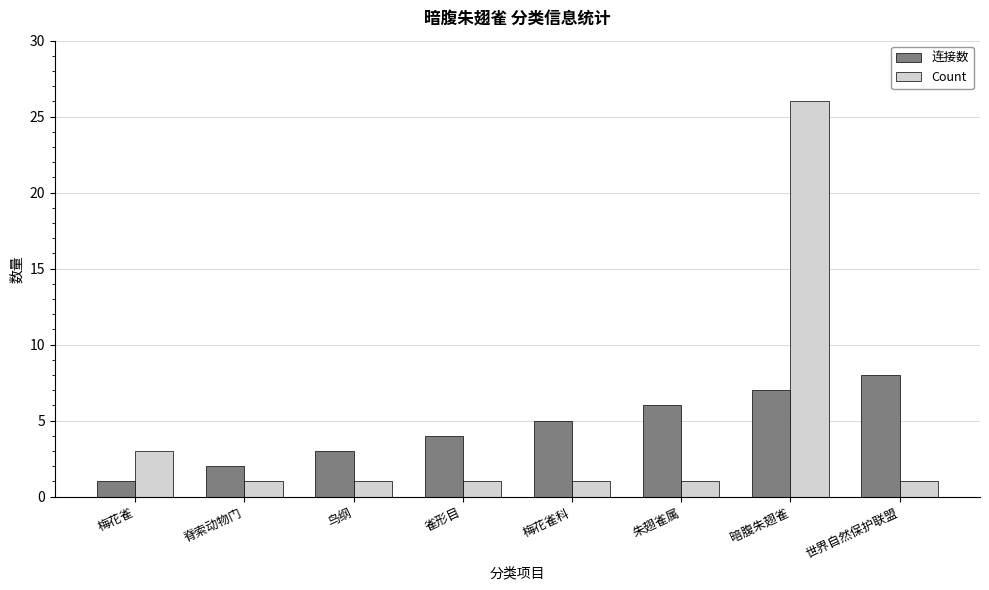

At which label does Count reach its peak?

暗腹朱翅雀